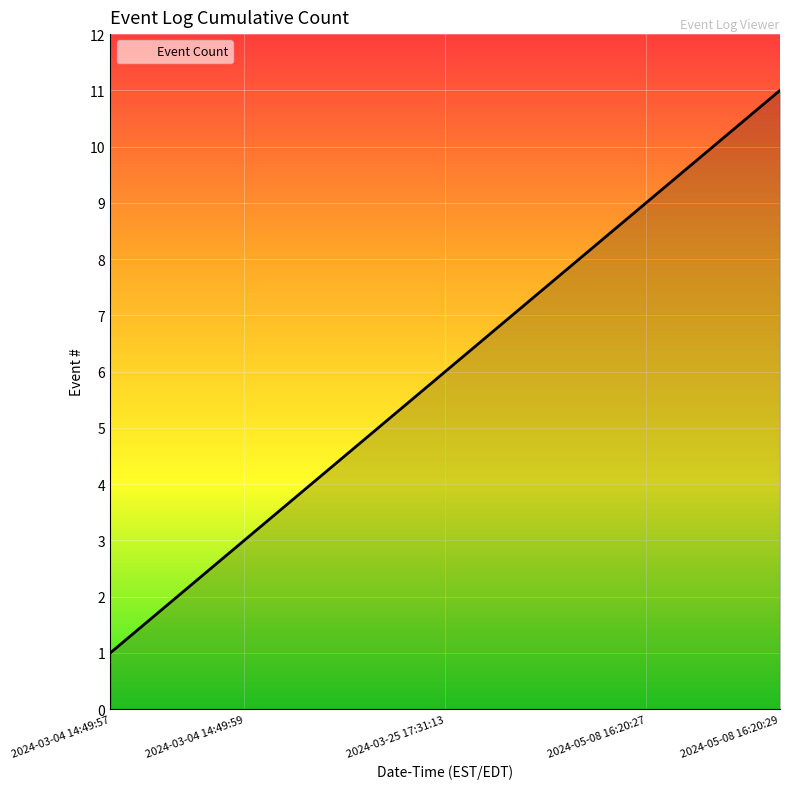

What is the maximum value shown in the chart?

11